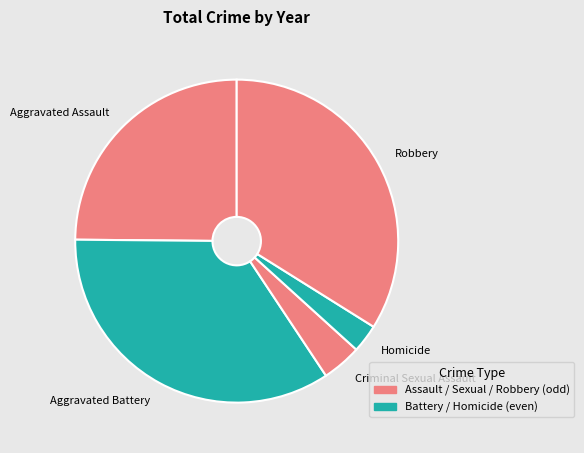

How many segments does this pie chart have?

5